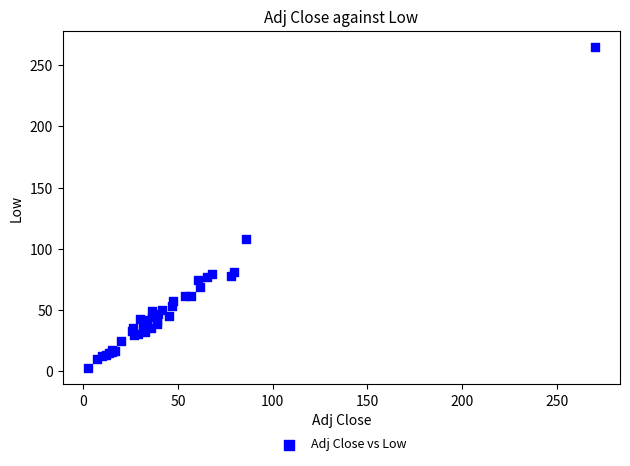

What Y value in the scatter plot is closest to 133?

107.6